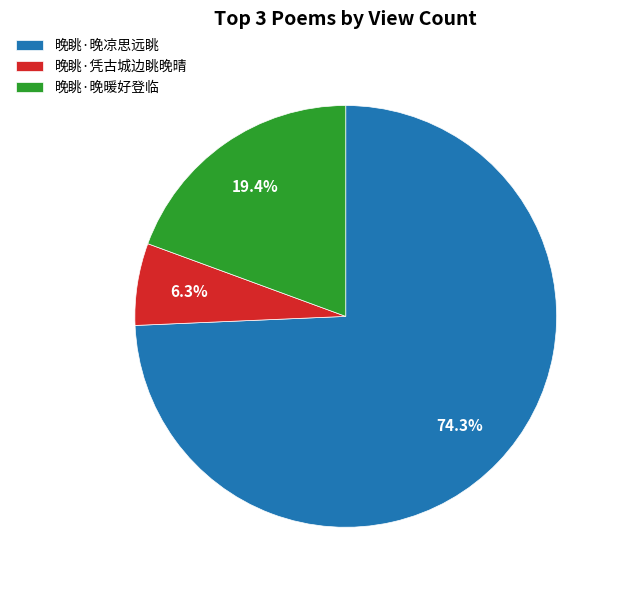

Which has a higher value, 晚眺·凭古城边眺晚晴 or 晚眺·晚暖好登临?

晚眺·晚暖好登临